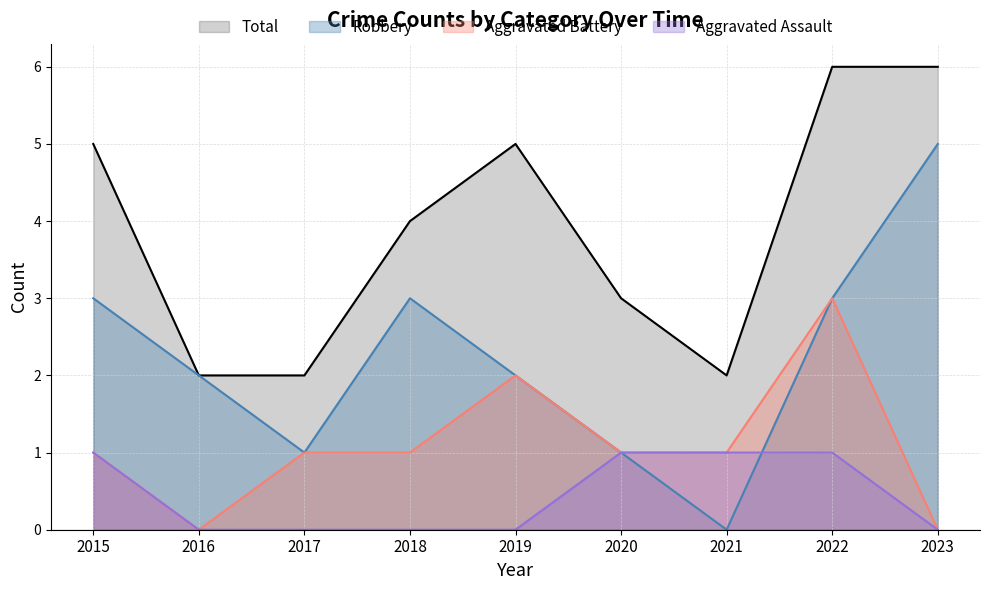

The Aggravated Battery series shows 1 at 2020. True or false?

True